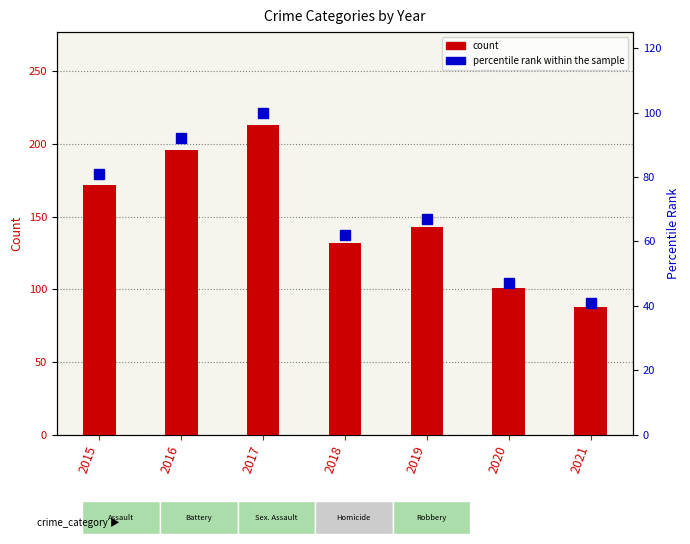

Rank the series by their maximum value, from highest to lowest.

Robbery, percentile rank within the sample